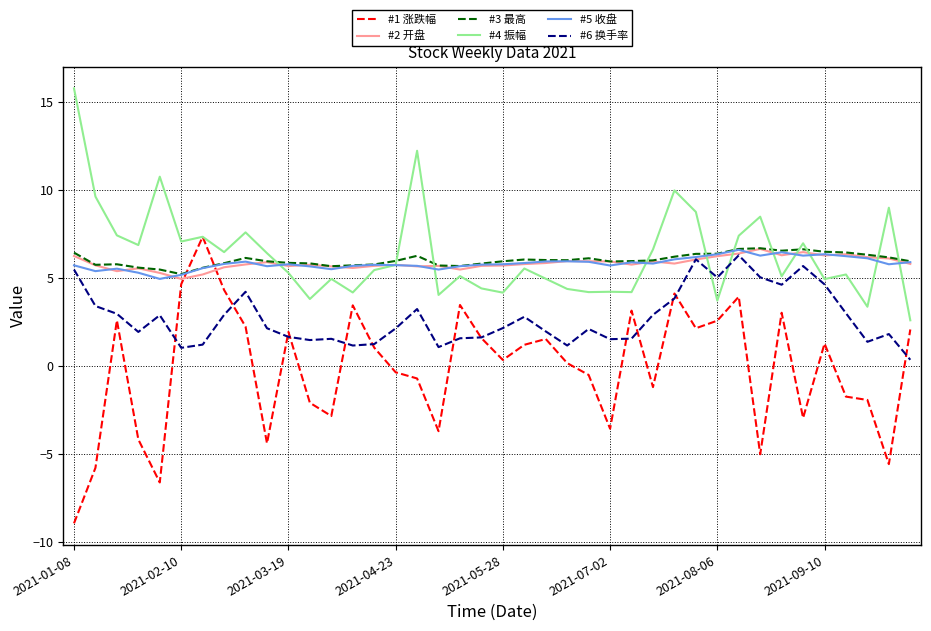

True or false: #1 涨跌幅 and #2 开盘 cross at least once.

True